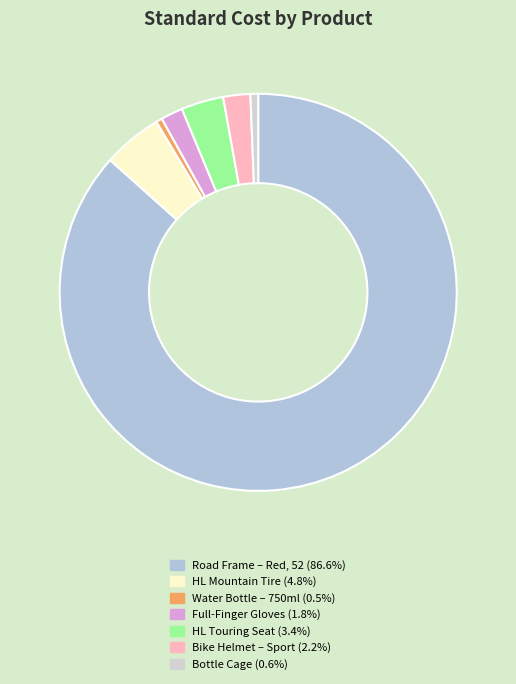

Is it true that Water Bottle – 750ml is 0% of the pie?

True